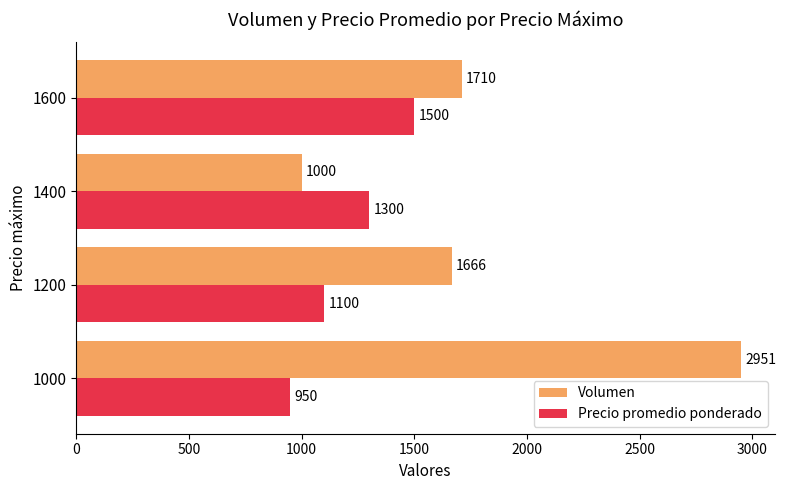

Which series changed the most between 1000 and 1600?

Volumen